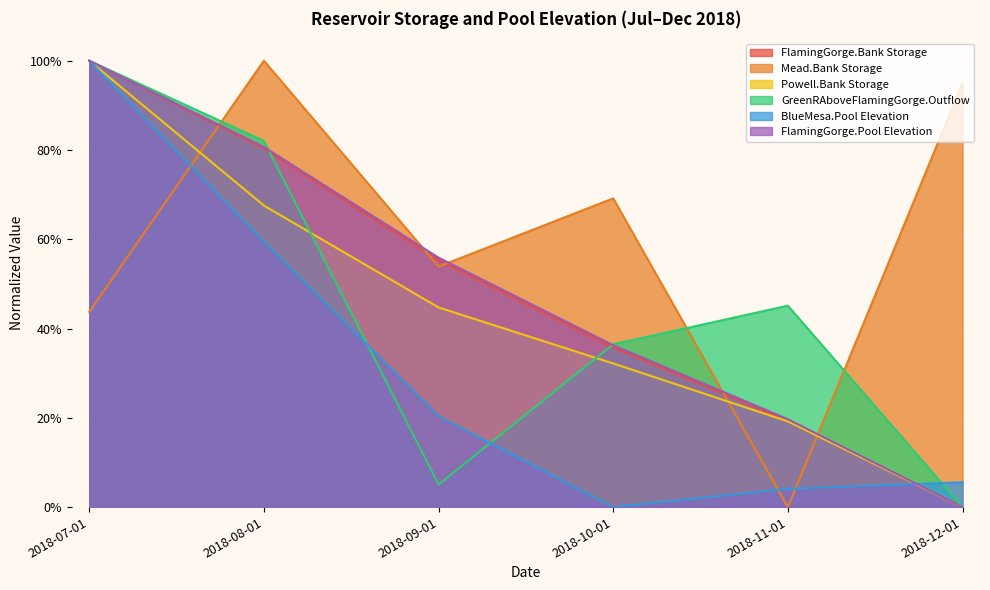

What is the difference between the Mead.Bank Storage values at 2018-08-01 and 2018-11-01?

1.0